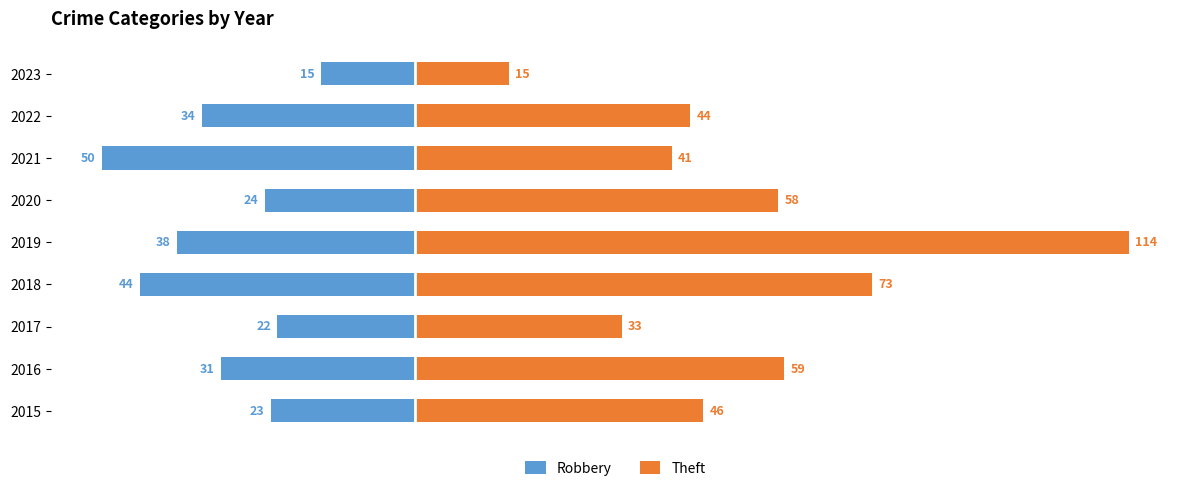

What is the value of the Robbery bar at the 6th from the left?

-24